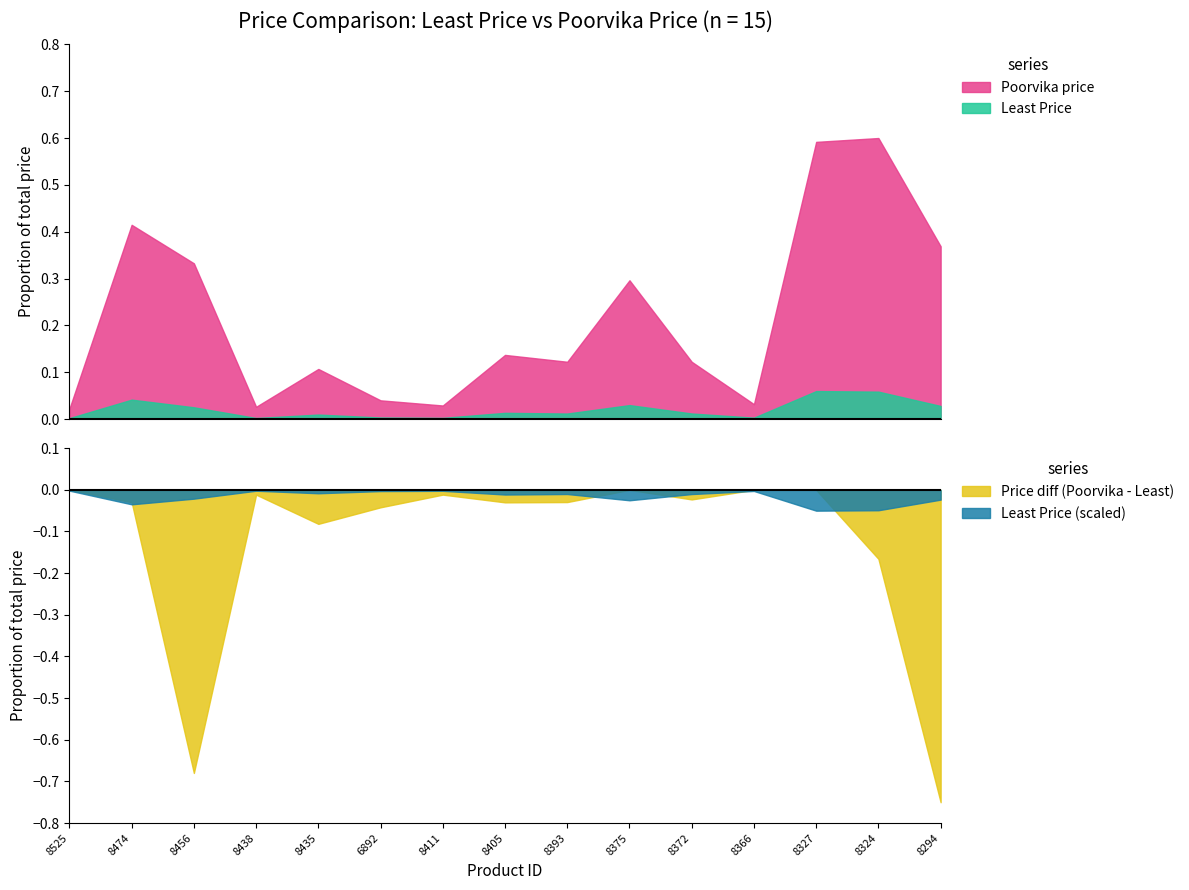

List the series in order of their peak value, highest first.

Poorvika price, Least Price